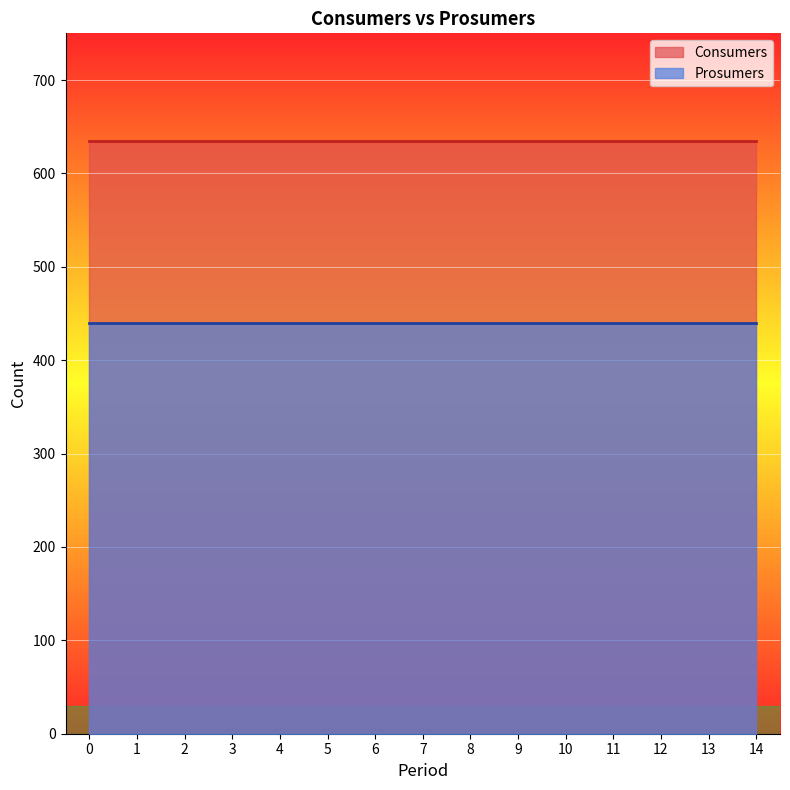

What are all the series names shown in the legend?

Consumers, Prosumers